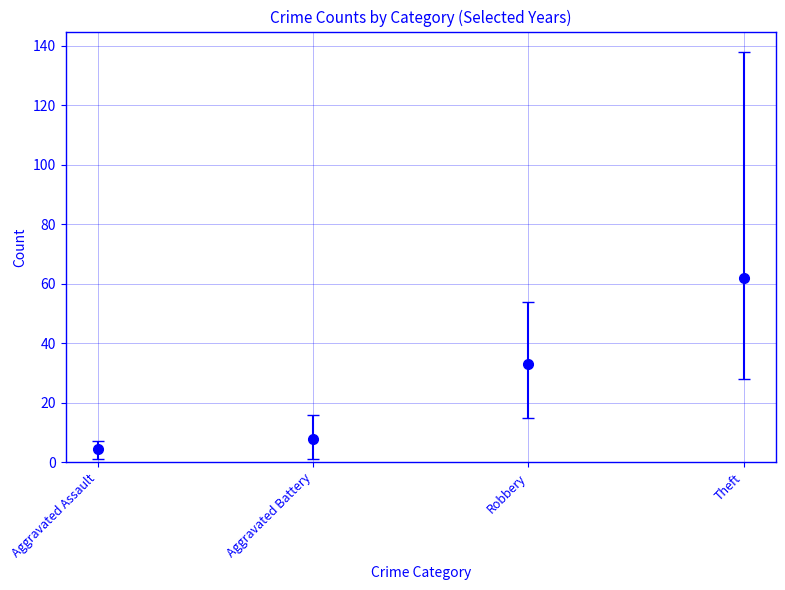

How many data points does each series have?

4